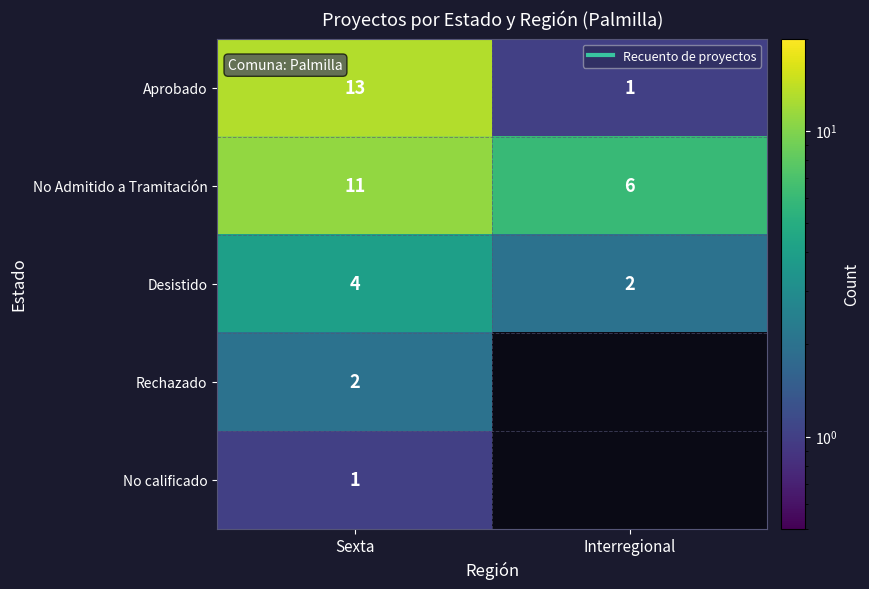

Rank the series at Sexta from highest to lowest value.

Aprobado, No Admitido a Tramitación, Desistido, Rechazado, No calificado